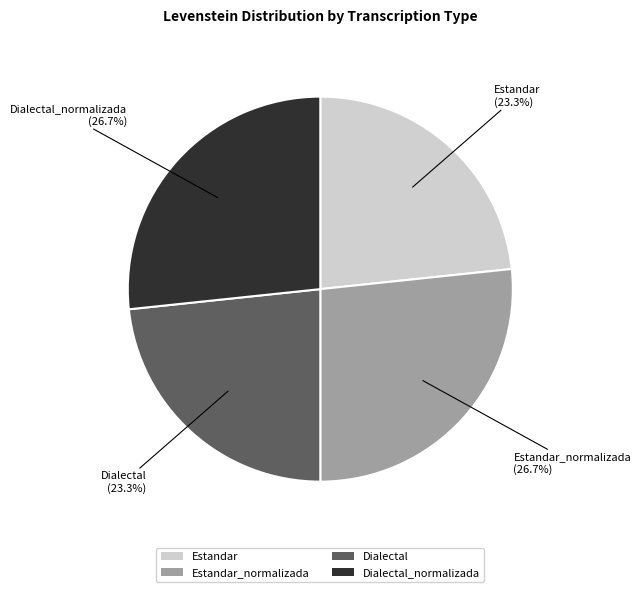

Approximately how many times larger is the value at Estandar compared to Estandar_normalizada?

0.9